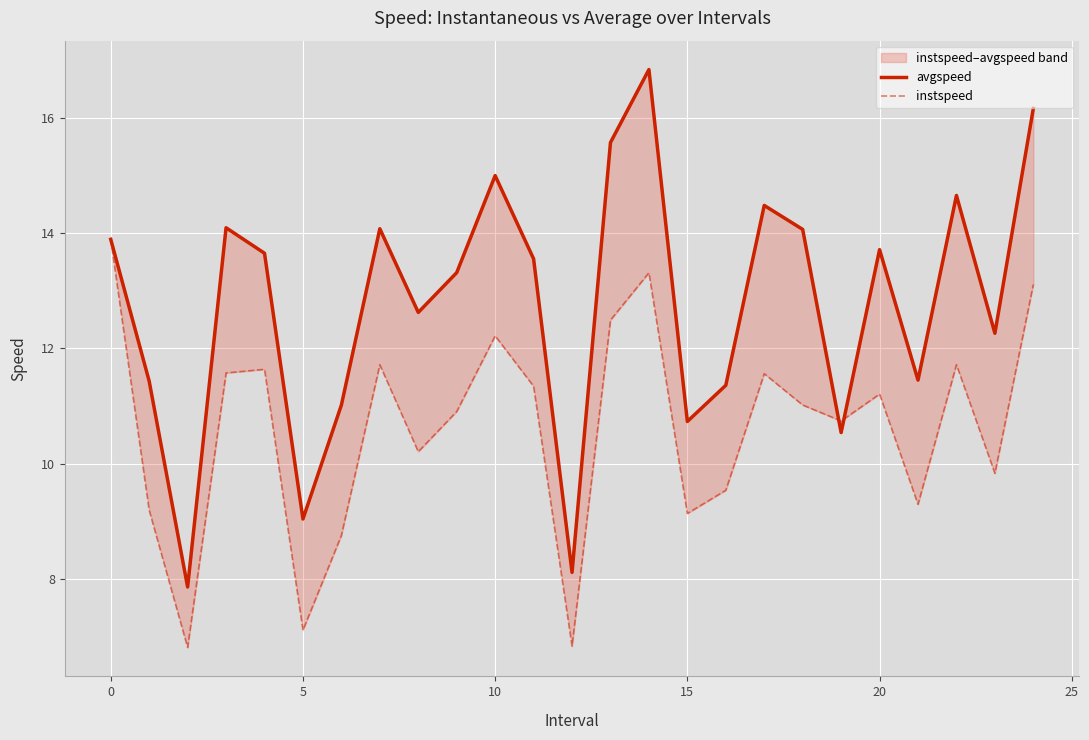

What is the sum of all instspeed values?

265.2